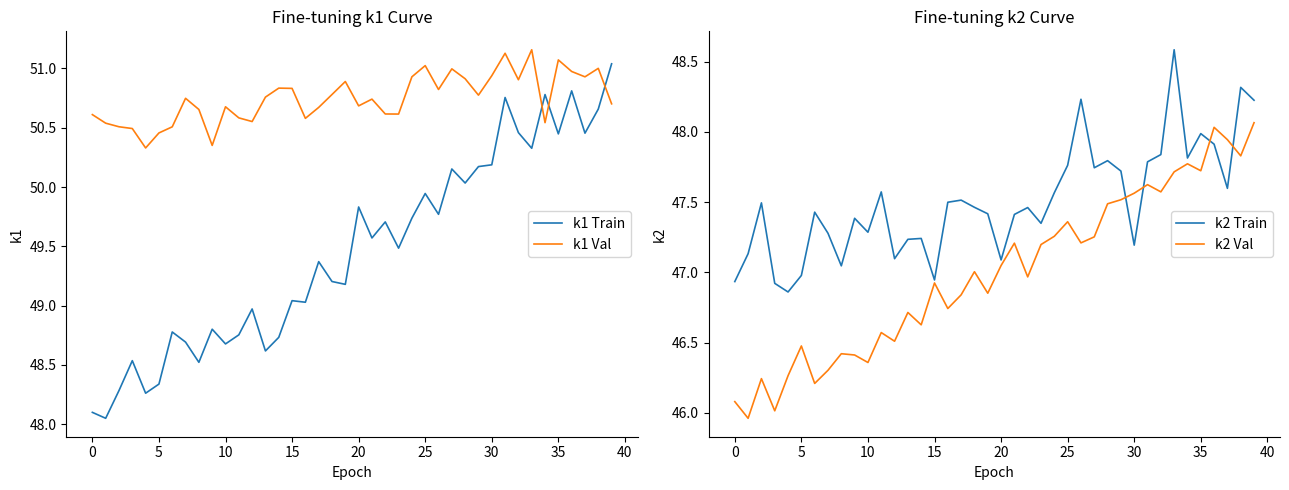

Reading left to right, list all the values displayed in this chart.

k1 Train: 48.1	48.0	48.3	48.5	48.3	48.3	48.8	48.7	48.5	48.8	48.7	48.8	49.0	48.6	48.7	49.0	49.0	49.4	49.2	49.2	49.8	49.6	49.7	49.5	49.7	49.9	49.8	50.2	50.0	50.2	50.2	50.8	50.5	50.3	50.8	50.4	50.8	50.5	50.7	51.0
k1 Val: 50.6	50.5	50.5	50.5	50.3	50.5	50.5	50.7	50.7	50.4	50.7	50.6	50.6	50.8	50.8	50.8	50.6	50.7	50.8	50.9	50.7	50.7	50.6	50.6	50.9	51.0	50.8	51.0	50.9	50.8	50.9	51.1	50.9	51.2	50.5	51.1	51.0	50.9	51.0	50.7
k2 Train: 46.9	47.1	47.5	46.9	46.9	47.0	47.4	47.3	47.0	47.4	47.3	47.6	47.1	47.2	47.2	46.9	47.5	47.5	47.5	47.4	47.1	47.4	47.5	47.3	47.6	47.8	48.2	47.7	47.8	47.7	47.2	47.8	47.8	48.6	47.8	48.0	47.9	47.6	48.3	48.2
k2 Val: 46.1	46.0	46.2	46.0	46.3	46.5	46.2	46.3	46.4	46.4	46.4	46.6	46.5	46.7	46.6	46.9	46.7	46.8	47.0	46.9	47.0	47.2	47.0	47.2	47.3	47.4	47.2	47.3	47.5	47.5	47.6	47.6	47.6	47.7	47.8	47.7	48.0	47.9	47.8	48.1